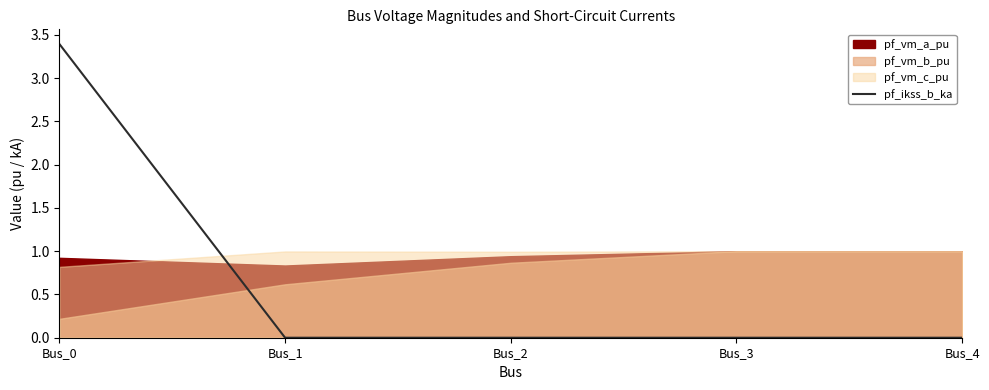

Which category has the highest value in the pf_ikss_b_ka series?

Bus_0